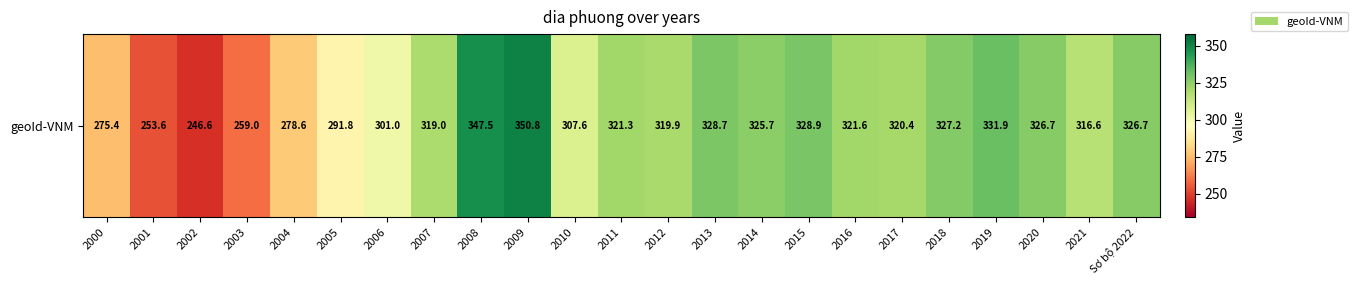

At which label is the value closest to 298?

2006